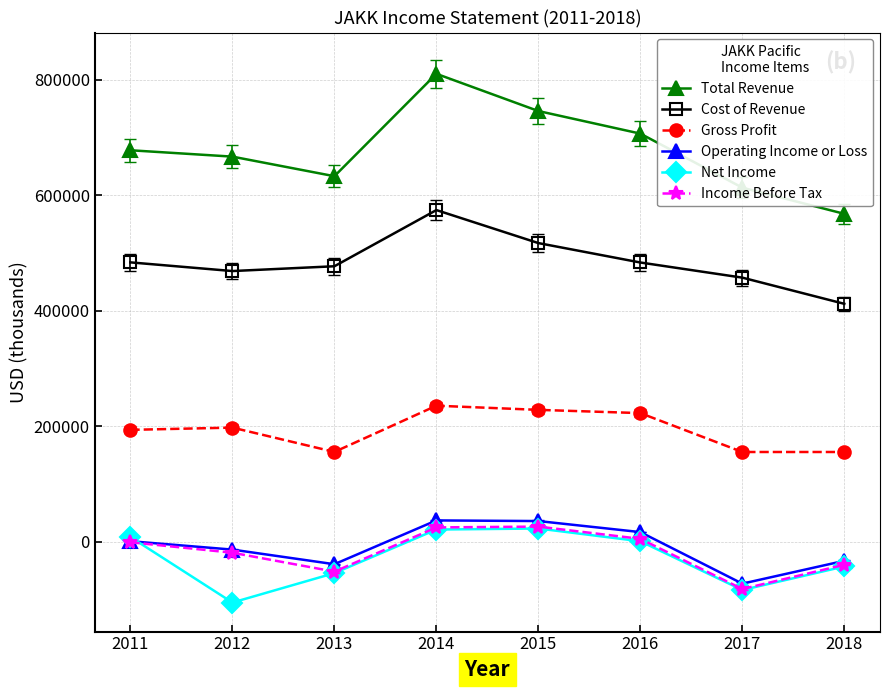

What is the value of the Operating Income or Loss point at the 2nd from the left?

-13200